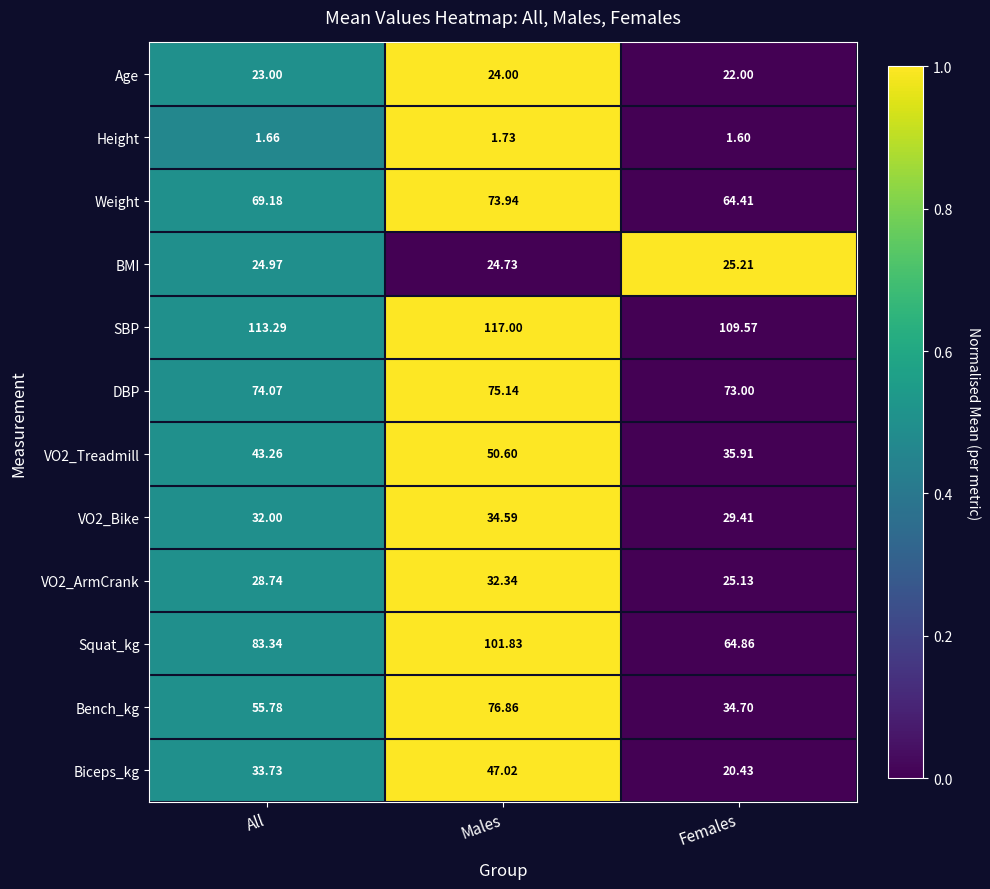

Which category has the lowest value across all series?

Females